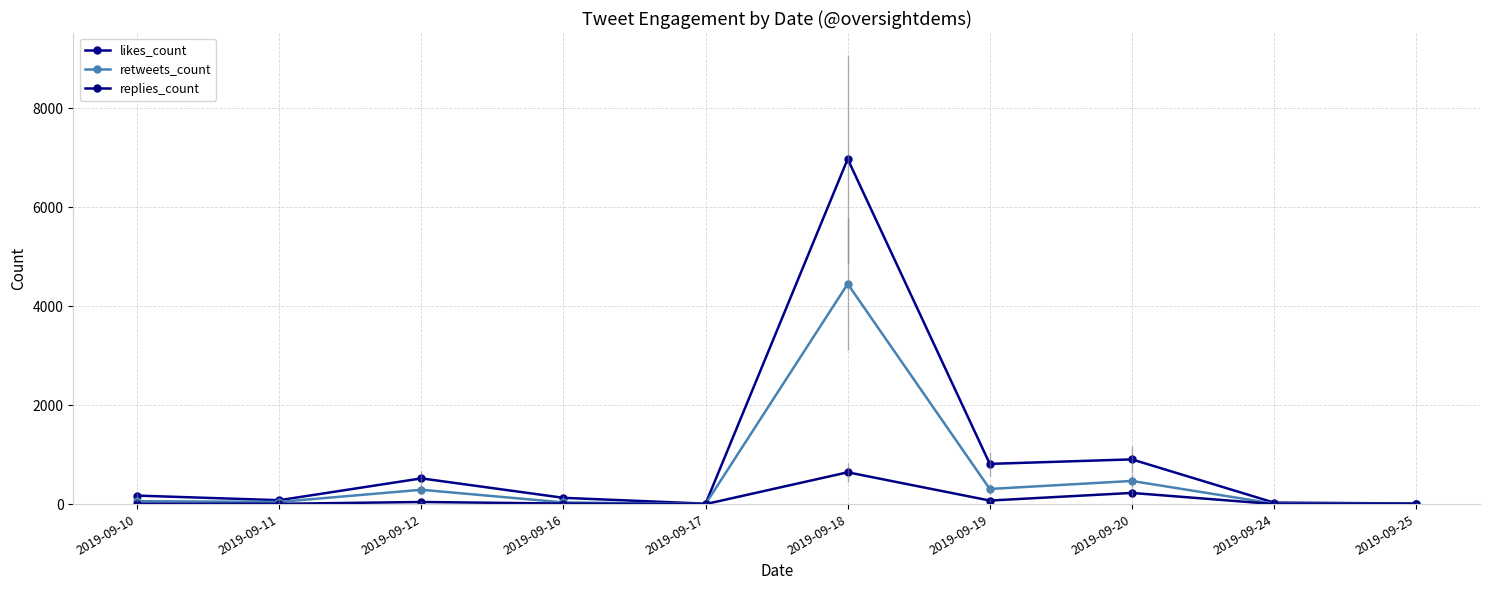

Between 2019-09-17 and 2019-09-24, which series saw the biggest shift?

likes_count